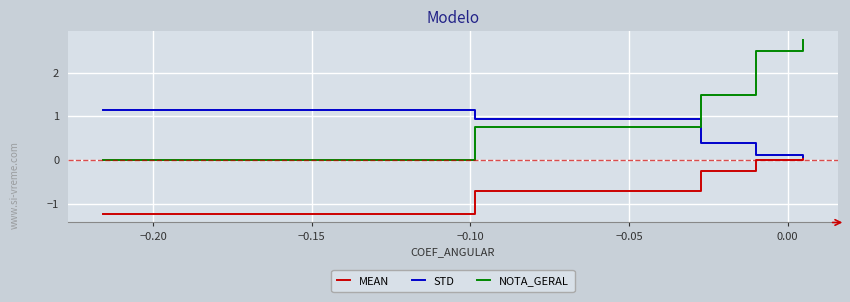

What are all the series names shown in the legend?

MEAN, STD, NOTA_GERAL